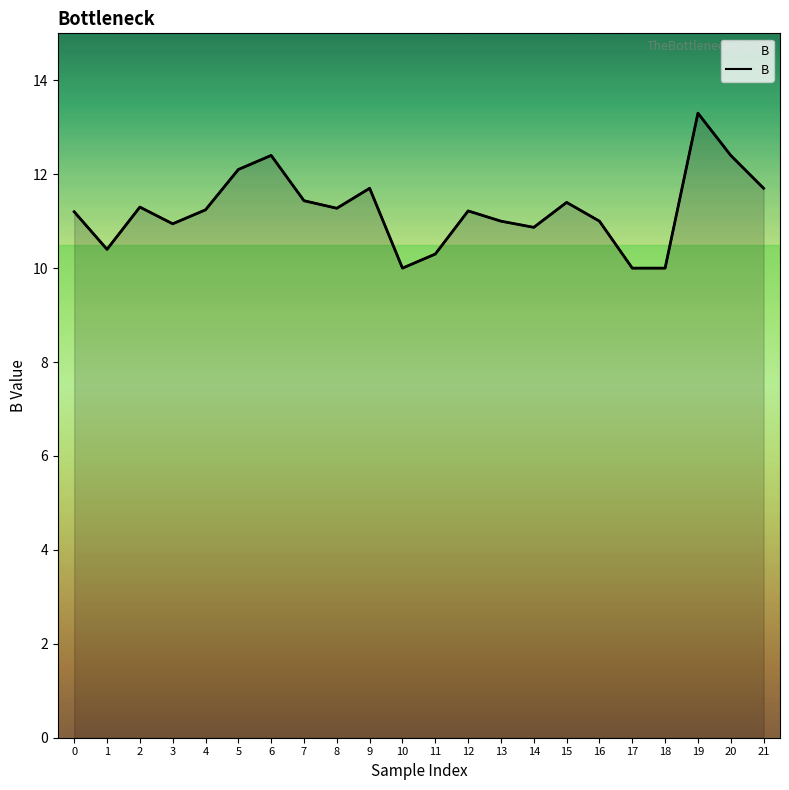

Is it true that the value at 19 is 13.3?

True